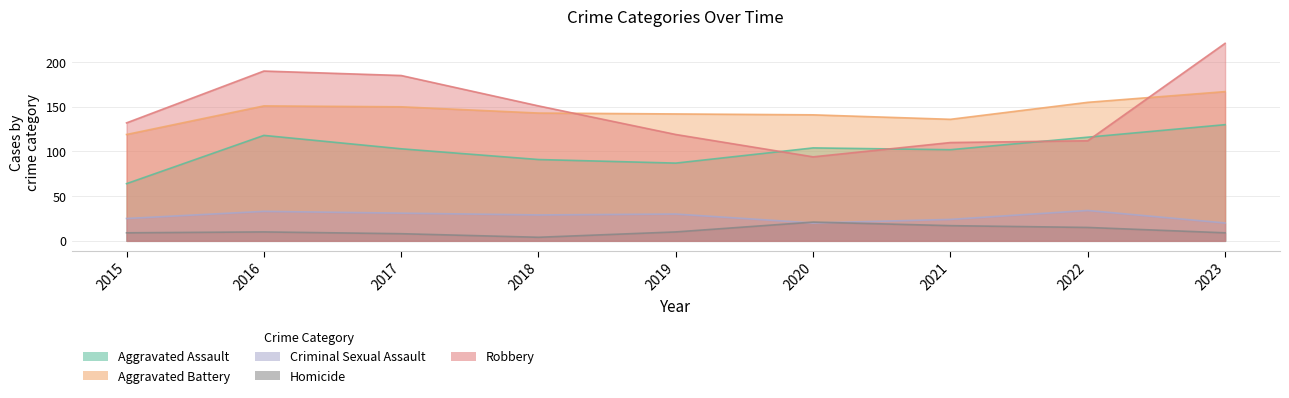

What are all the series names shown in the legend?

Aggravated Assault, Aggravated Battery, Criminal Sexual Assault, Homicide, Robbery